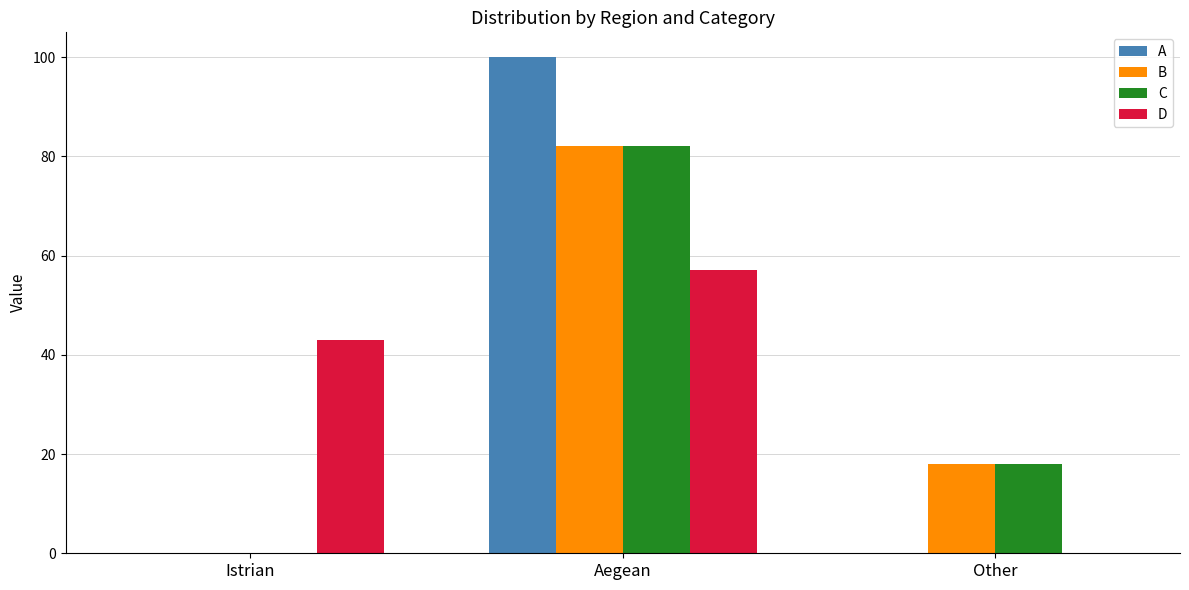

How many B values are between 0 and 82?

3